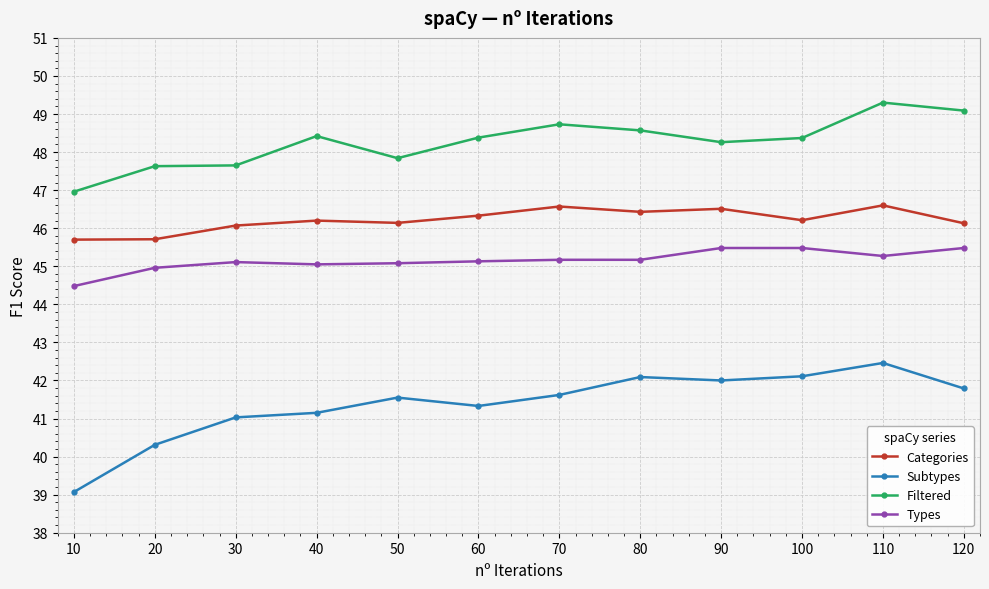

What is the total value across all series at 20?

178.6